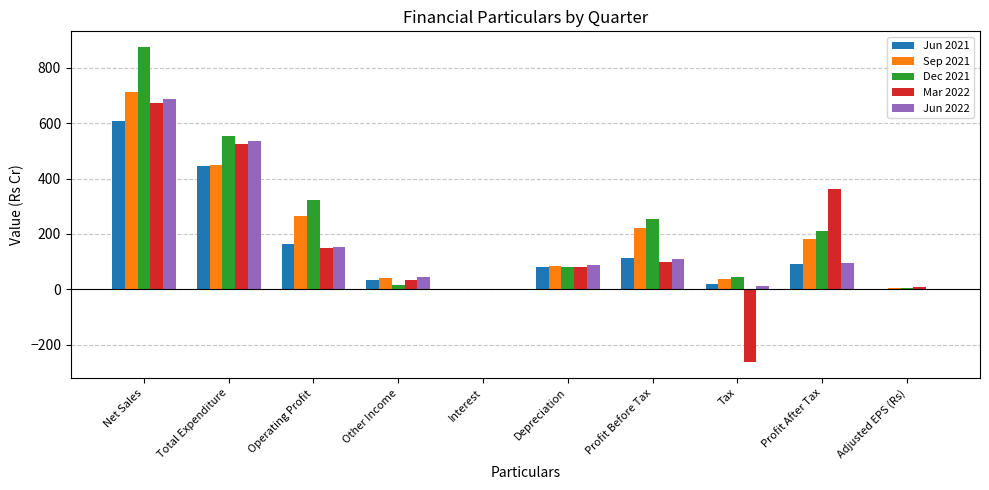

What is the difference between the Jun 2022 values at Operating Profit and Net Sales?

534.9